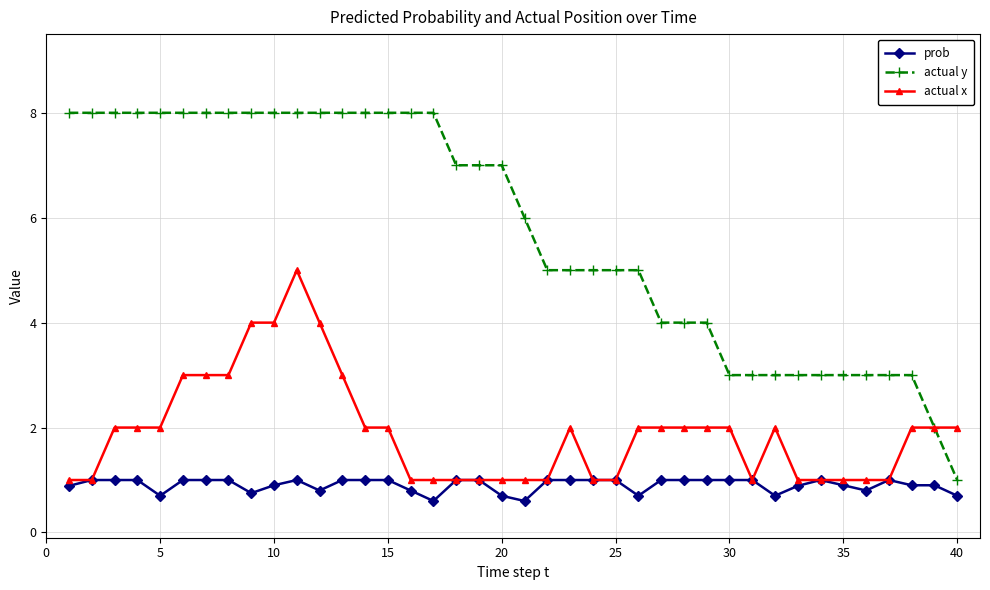

Which series has the largest total across all categories?

actual y